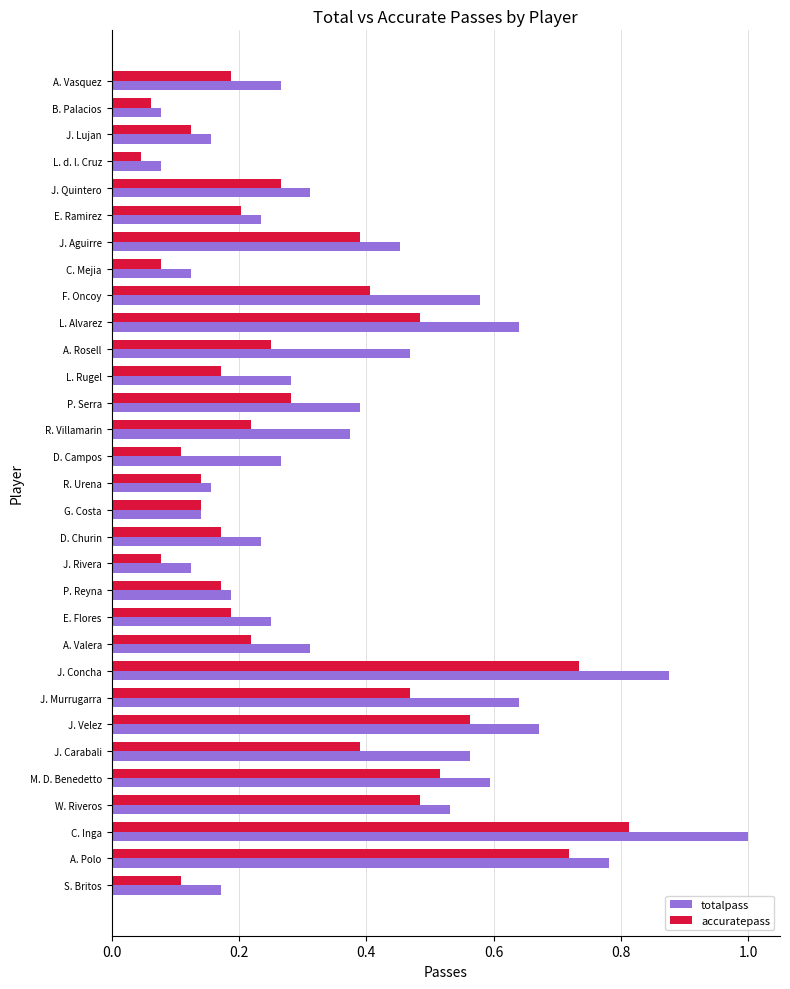

What is the sum of all totalpass values?

11.9